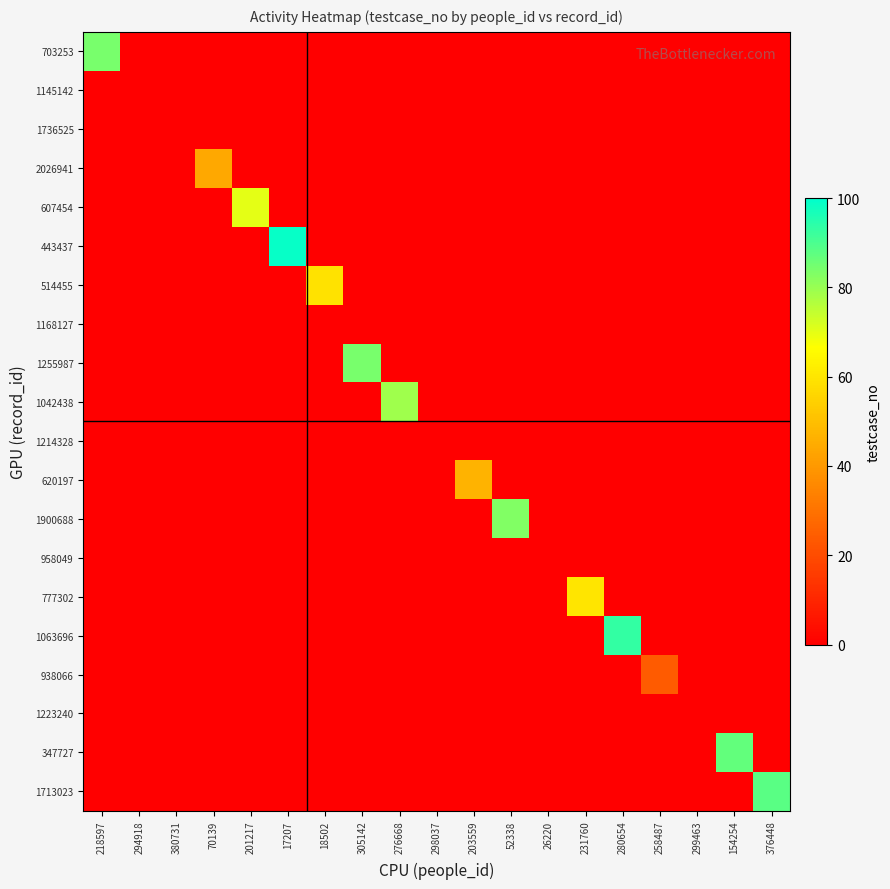

Reading left to right, extract all data points from this chart.

row_0: 218597=84	294918=0	380731=0	70139=0	201217=0	17207=0	18502=0	305142=0	276668=0	298037=0	203559=0	52338=0	26220=0	231760=0	280654=0	258487=0	299463=0	154254=0	376448=0
row_1: 218597=0	294918=0	380731=0	70139=0	201217=0	17207=0	18502=0	305142=0	276668=0	298037=0	203559=0	52338=0	26220=0	231760=0	280654=0	258487=0	299463=0	154254=0	376448=0
row_2: 218597=0	294918=0	380731=0	70139=0	201217=0	17207=0	18502=0	305142=0	276668=0	298037=0	203559=0	52338=0	26220=0	231760=0	280654=0	258487=0	299463=0	154254=0	376448=0
row_3: 218597=0	294918=0	380731=0	70139=44	201217=0	17207=0	18502=0	305142=0	276668=0	298037=0	203559=0	52338=0	26220=0	231760=0	280654=0	258487=0	299463=0	154254=0	376448=0
row_4: 218597=0	294918=0	380731=0	70139=0	201217=70	17207=0	18502=0	305142=0	276668=0	298037=0	203559=0	52338=0	26220=0	231760=0	280654=0	258487=0	299463=0	154254=0	376448=0
row_5: 218597=0	294918=0	380731=0	70139=0	201217=0	17207=99	18502=0	305142=0	276668=0	298037=0	203559=0	52338=0	26220=0	231760=0	280654=0	258487=0	299463=0	154254=0	376448=0
row_6: 218597=0	294918=0	380731=0	70139=0	201217=0	17207=0	18502=59	305142=0	276668=0	298037=0	203559=0	52338=0	26220=0	231760=0	280654=0	258487=0	299463=0	154254=0	376448=0
row_7: 218597=0	294918=0	380731=0	70139=0	201217=0	17207=0	18502=0	305142=0	276668=0	298037=0	203559=0	52338=0	26220=0	231760=0	280654=0	258487=0	299463=0	154254=0	376448=0
row_8: 218597=0	294918=0	380731=0	70139=0	201217=0	17207=0	18502=0	305142=84	276668=0	298037=0	203559=0	52338=0	26220=0	231760=0	280654=0	258487=0	299463=0	154254=0	376448=0
row_9: 218597=0	294918=0	380731=0	70139=0	201217=0	17207=0	18502=0	305142=0	276668=79	298037=0	203559=0	52338=0	26220=0	231760=0	280654=0	258487=0	299463=0	154254=0	376448=0
row_10: 218597=0	294918=0	380731=0	70139=0	201217=0	17207=0	18502=0	305142=0	276668=0	298037=0	203559=0	52338=0	26220=0	231760=0	280654=0	258487=0	299463=0	154254=0	376448=0
row_11: 218597=0	294918=0	380731=0	70139=0	201217=0	17207=0	18502=0	305142=0	276668=0	298037=0	203559=47	52338=0	26220=0	231760=0	280654=0	258487=0	299463=0	154254=0	376448=0
row_12: 218597=0	294918=0	380731=0	70139=0	201217=0	17207=0	18502=0	305142=0	276668=0	298037=0	203559=0	52338=83	26220=0	231760=0	280654=0	258487=0	299463=0	154254=0	376448=0
row_13: 218597=0	294918=0	380731=0	70139=0	201217=0	17207=0	18502=0	305142=0	276668=0	298037=0	203559=0	52338=0	26220=0	231760=0	280654=0	258487=0	299463=0	154254=0	376448=0
row_14: 218597=0	294918=0	380731=0	70139=0	201217=0	17207=0	18502=0	305142=0	276668=0	298037=0	203559=0	52338=0	26220=0	231760=60	280654=0	258487=0	299463=0	154254=0	376448=0
row_15: 218597=0	294918=0	380731=0	70139=0	201217=0	17207=0	18502=0	305142=0	276668=0	298037=0	203559=0	52338=0	26220=0	231760=0	280654=93	258487=0	299463=0	154254=0	376448=0
row_16: 218597=0	294918=0	380731=0	70139=0	201217=0	17207=0	18502=0	305142=0	276668=0	298037=0	203559=0	52338=0	26220=0	231760=0	280654=0	258487=24	299463=0	154254=0	376448=0
row_17: 218597=0	294918=0	380731=0	70139=0	201217=0	17207=0	18502=0	305142=0	276668=0	298037=0	203559=0	52338=0	26220=0	231760=0	280654=0	258487=0	299463=0	154254=0	376448=0
row_18: 218597=0	294918=0	380731=0	70139=0	201217=0	17207=0	18502=0	305142=0	276668=0	298037=0	203559=0	52338=0	26220=0	231760=0	280654=0	258487=0	299463=0	154254=87	376448=0
row_19: 218597=0	294918=0	380731=0	70139=0	201217=0	17207=0	18502=0	305142=0	276668=0	298037=0	203559=0	52338=0	26220=0	231760=0	280654=0	258487=0	299463=0	154254=0	376448=88